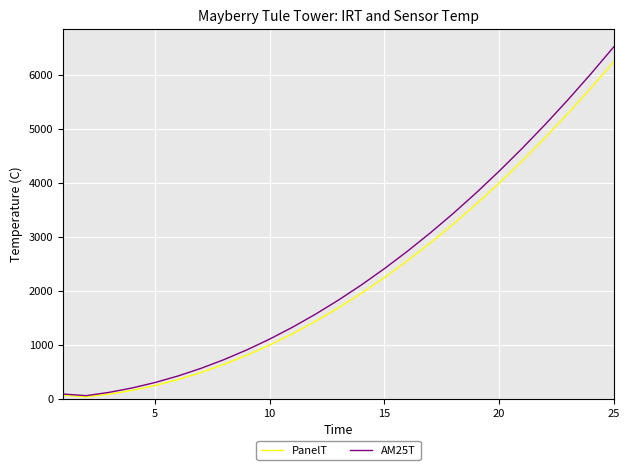

Which series has the largest range (max minus min)?

AM25T